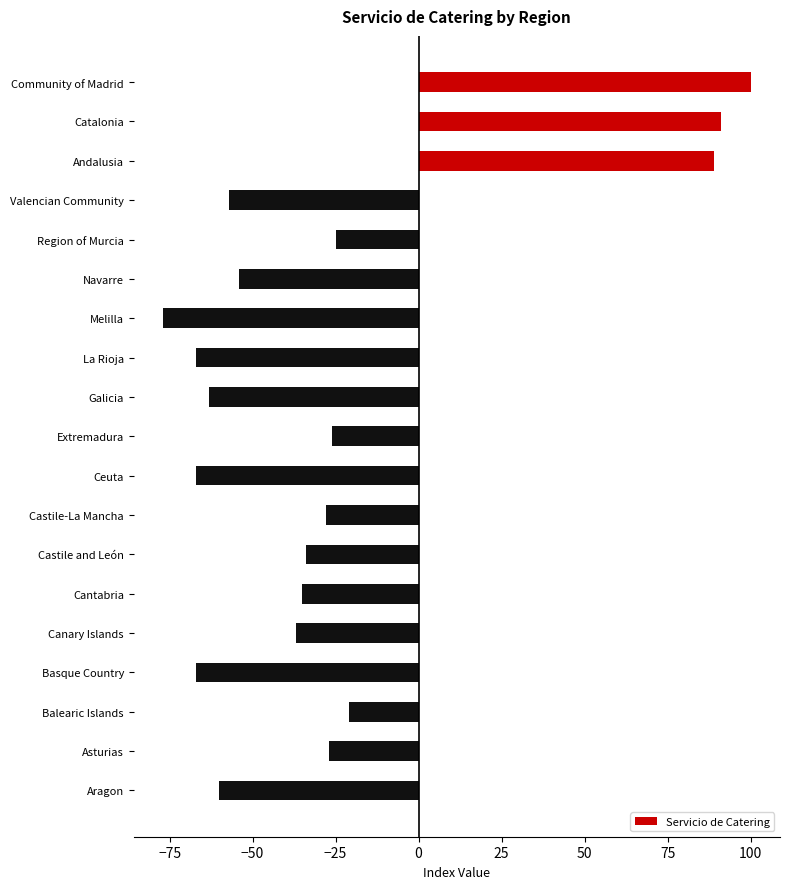

Are the bars grouped side by side (vs. stacked)?

No